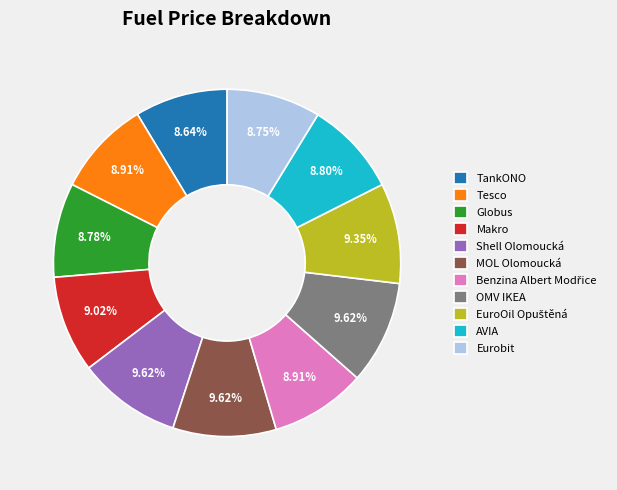

To the nearest percent, what portion does OMV IKEA represent?

10%